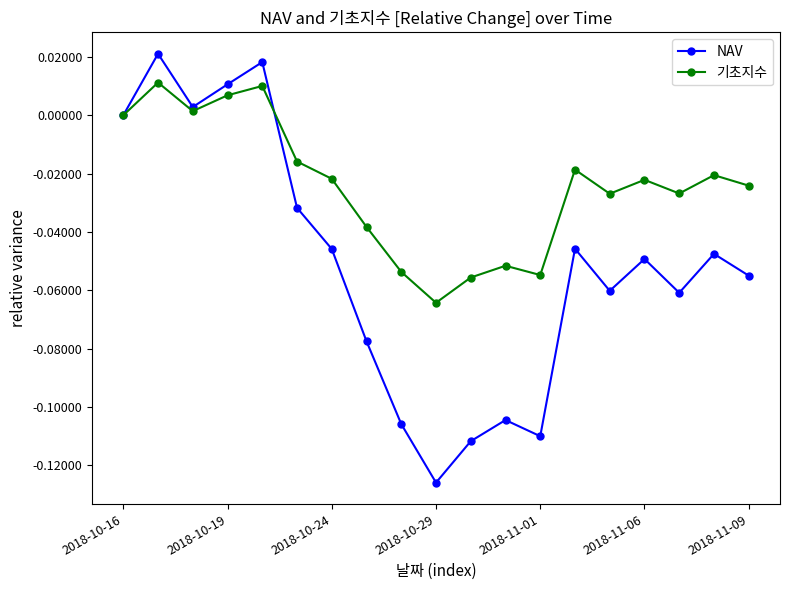

Which series has the widest spread of values?

NAV